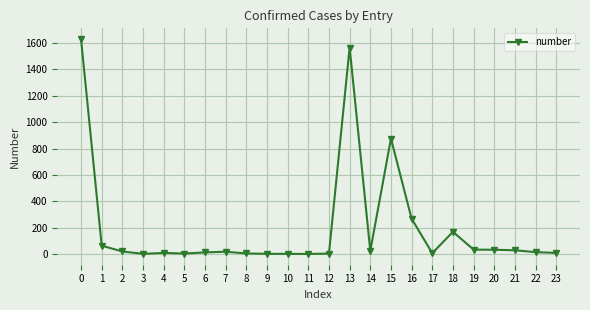

What is the maximum value shown in the chart?

1629